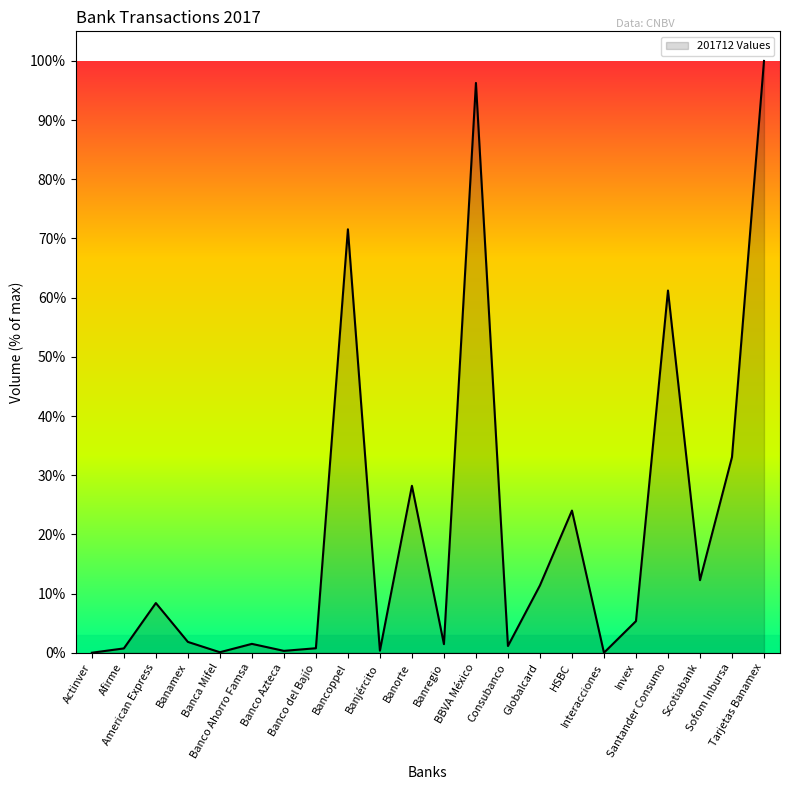

What value does the data have at Banorte?

28.2